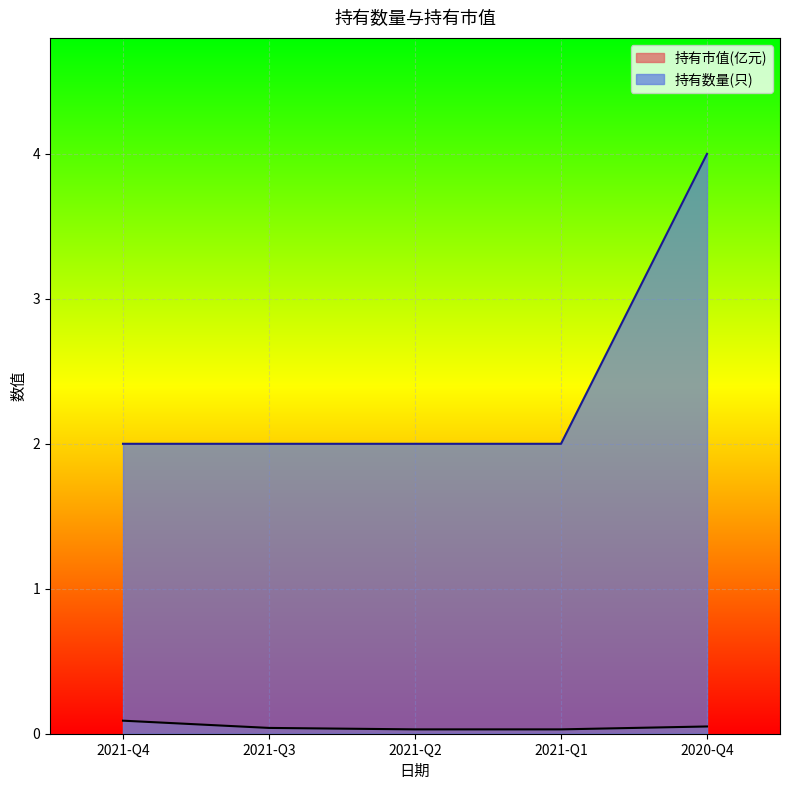

What is the label of the 5th point from the left?

2020-Q4